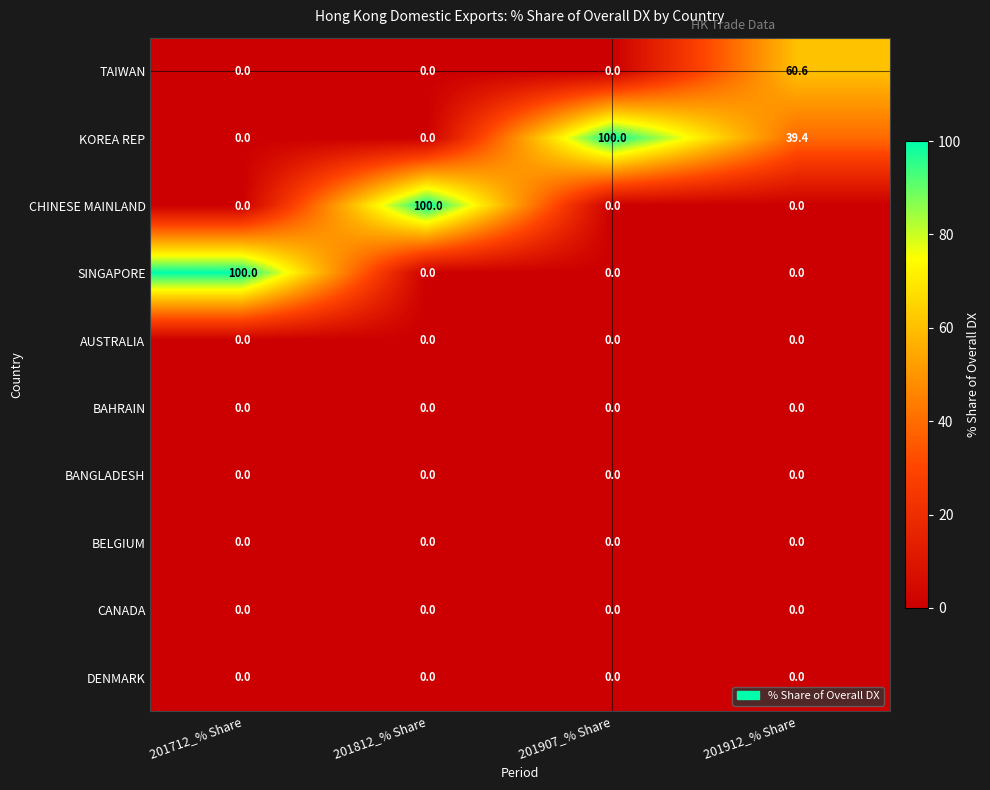

What is the total value across all series at 201912_% Share?

100.0